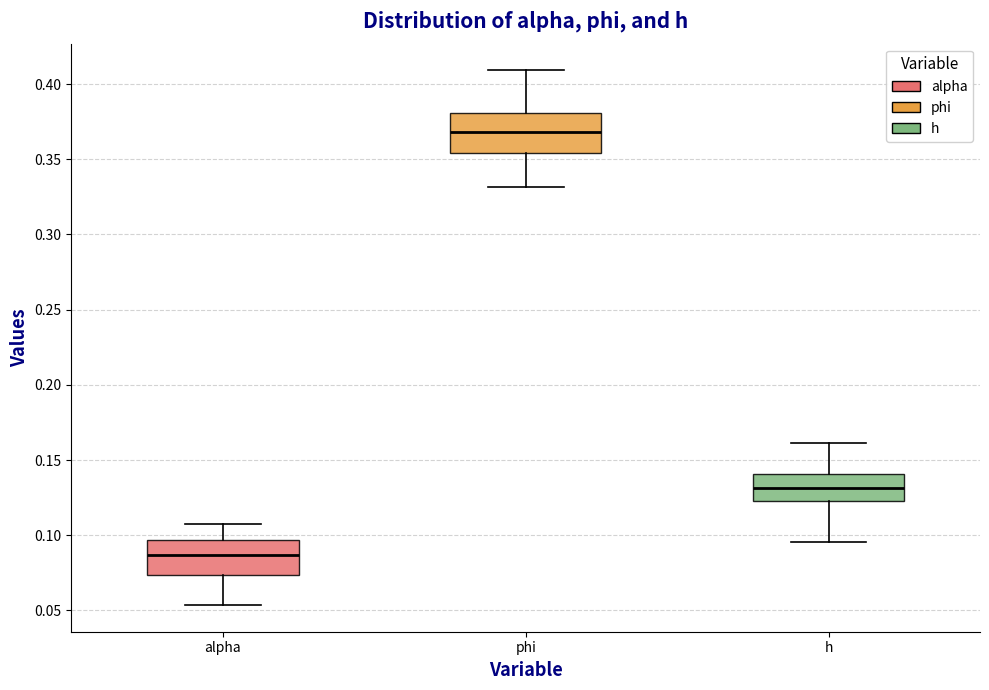

Reading left to right, read every box against the y-axis: the position of its median line, the range the box covers, and the ends of its whiskers. The values are not printed on the chart, so give them approximately, as read against the axis.

alpha: median 0.085, box 0.075 to 0.095, whiskers 0.055 to 0.105
phi: median 0.370, box 0.355 to 0.380, whiskers 0.330 to 0.410
h: median 0.130, box 0.125 to 0.140, whiskers 0.095 to 0.160